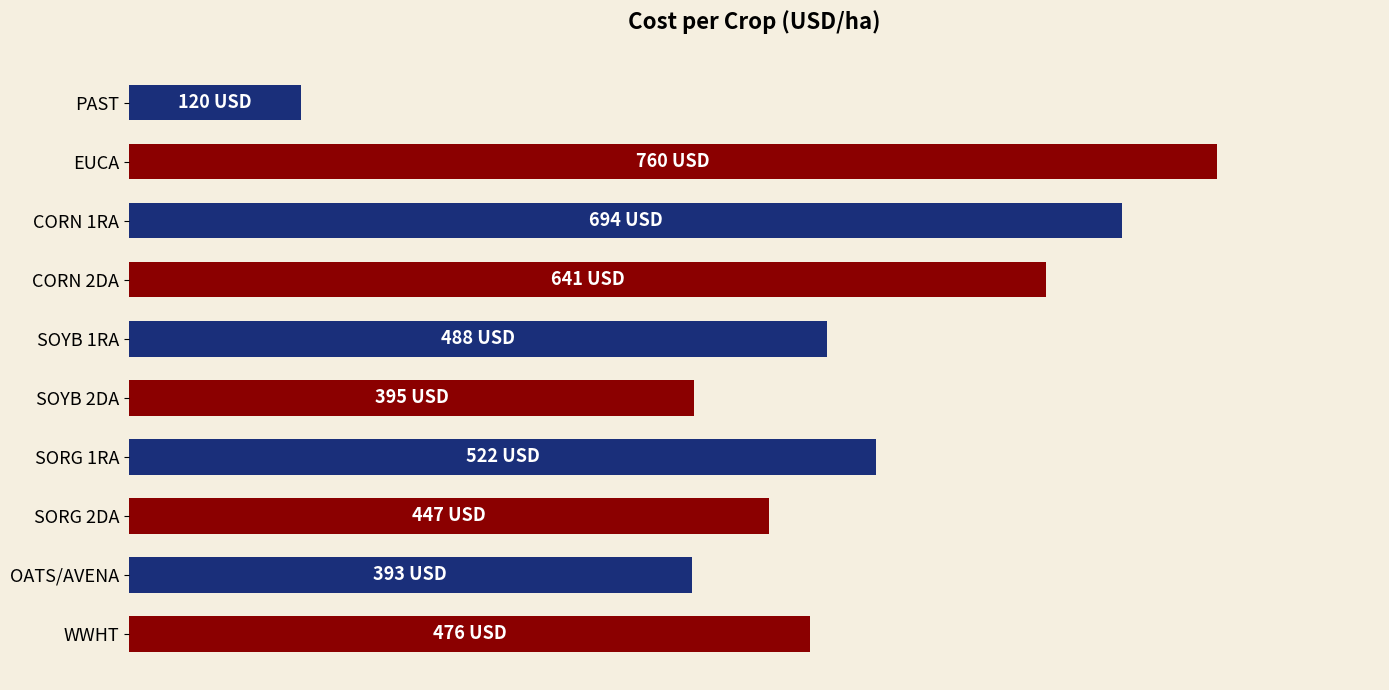

Are the bars horizontal?

Yes